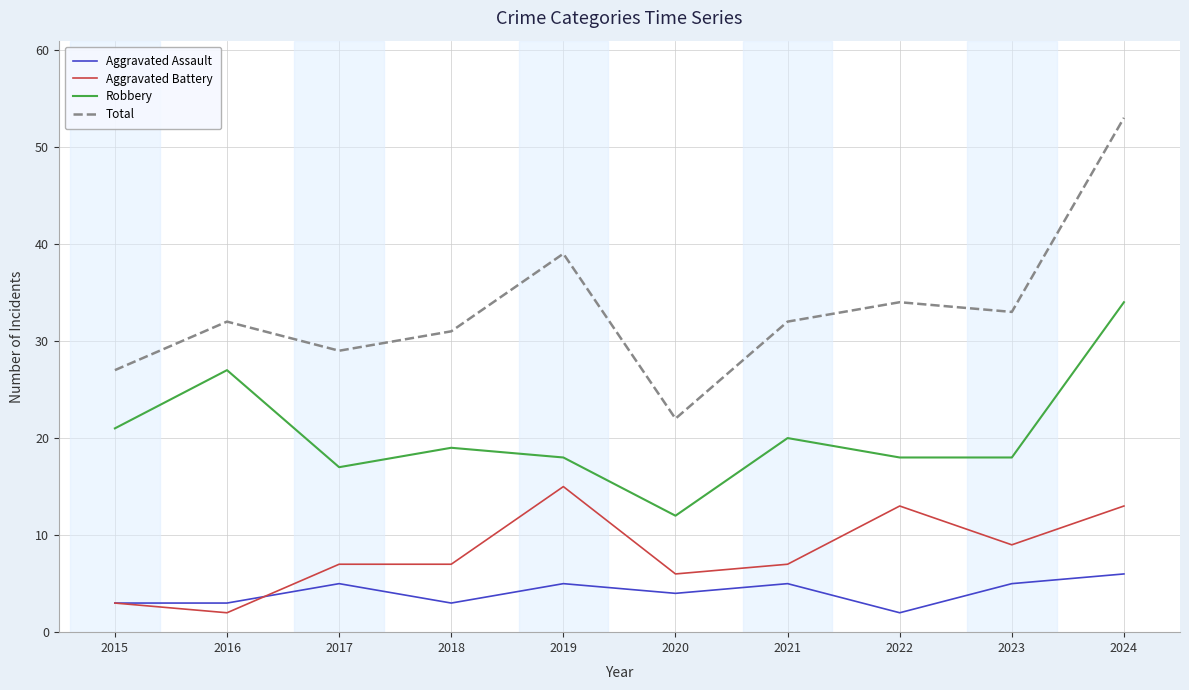

What is the total value across all series at 2023?

65